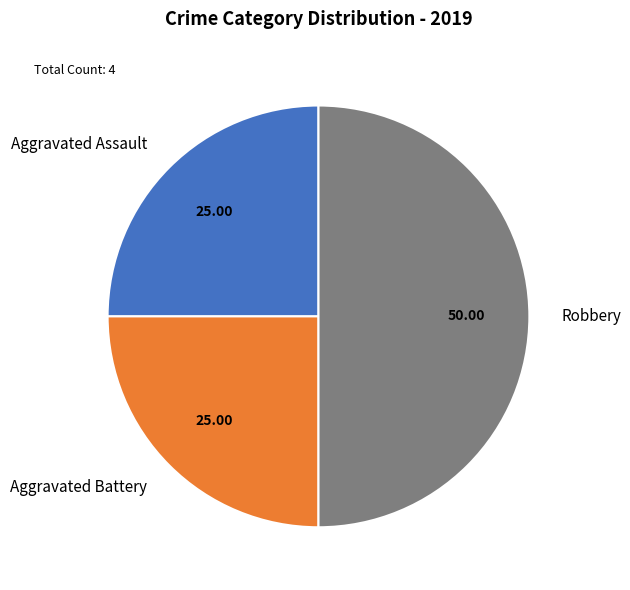

True or false: Aggravated Assault accounts for 40% of the total.

False